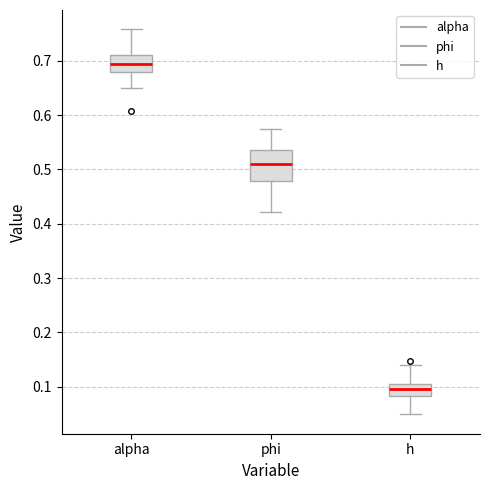

Reading left to right, transcribe this box plot: for each box, give where its median line is, the range the box spans, and where its two whiskers end, as read against the y-axis. The values are not printed on the chart, so give them approximately, as read against the axis.

alpha: median 0.69, box 0.68 to 0.71, whiskers 0.65 to 0.76
phi: median 0.51, box 0.48 to 0.54, whiskers 0.42 to 0.57
h: median 0.10, box 0.08 to 0.11, whiskers 0.05 to 0.14